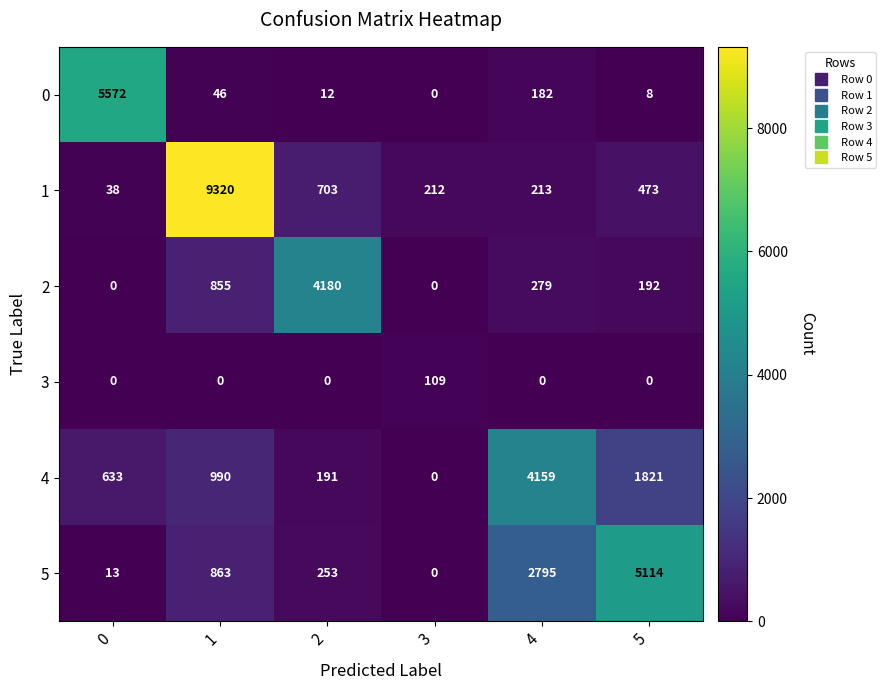

How many series are shown in this chart?

6